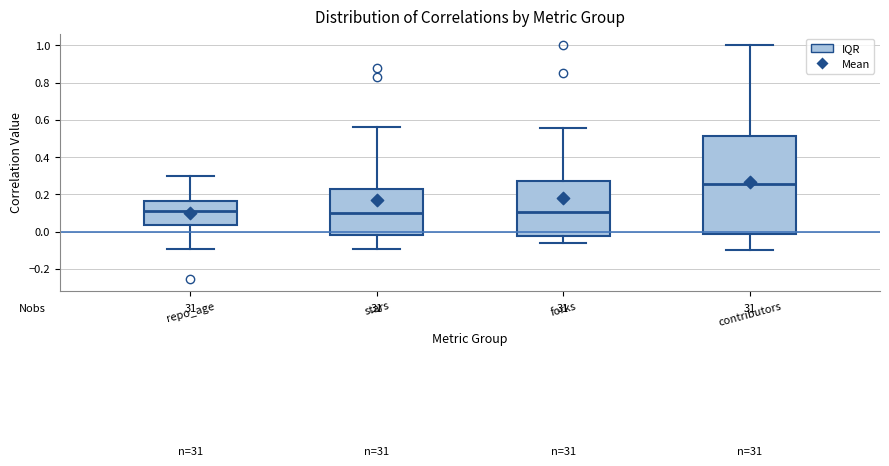

Where is the lower edge of the box for repo_age on the y-axis? The values are not printed on the chart, so give them approximately, as read against the axis.

0.04